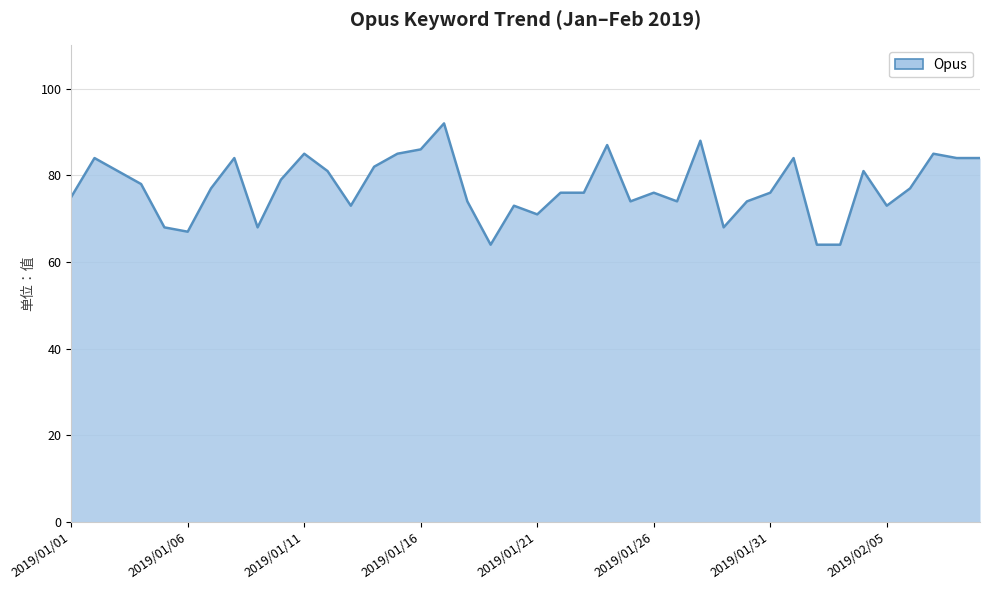

How many lines are shown in the chart?

1